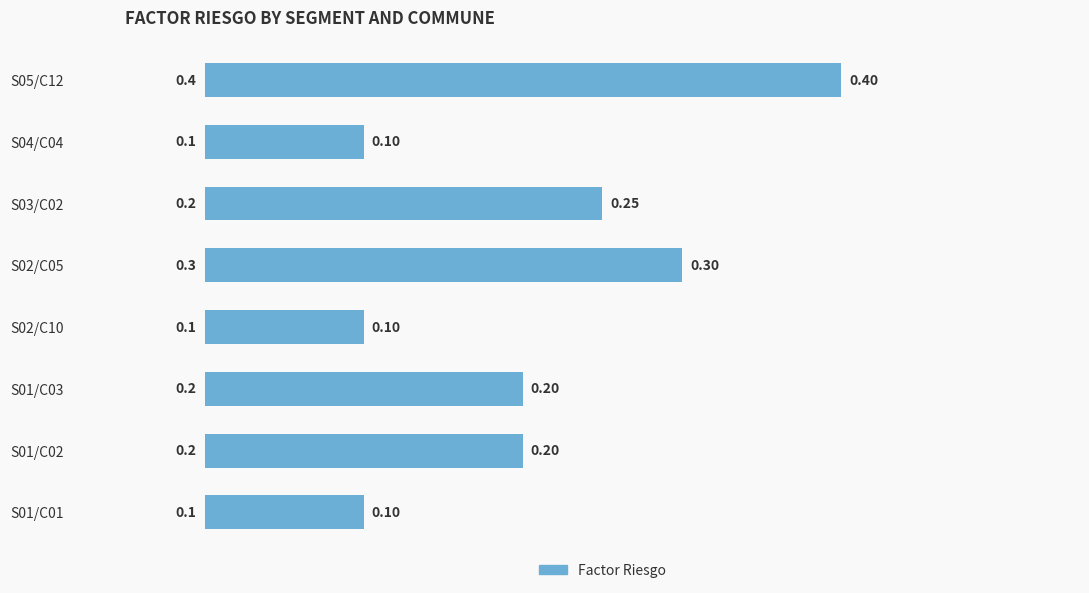

What is the difference between the maximum and minimum values?

0.3